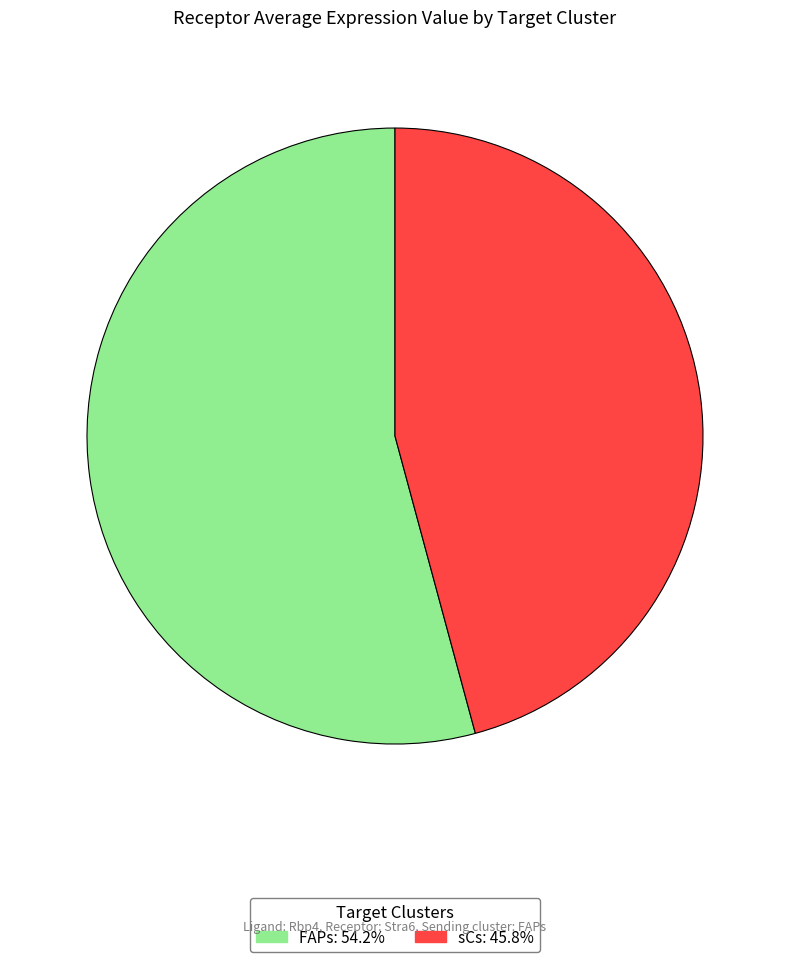

Do sCs and FAPs together represent more than half of the pie?

Yes